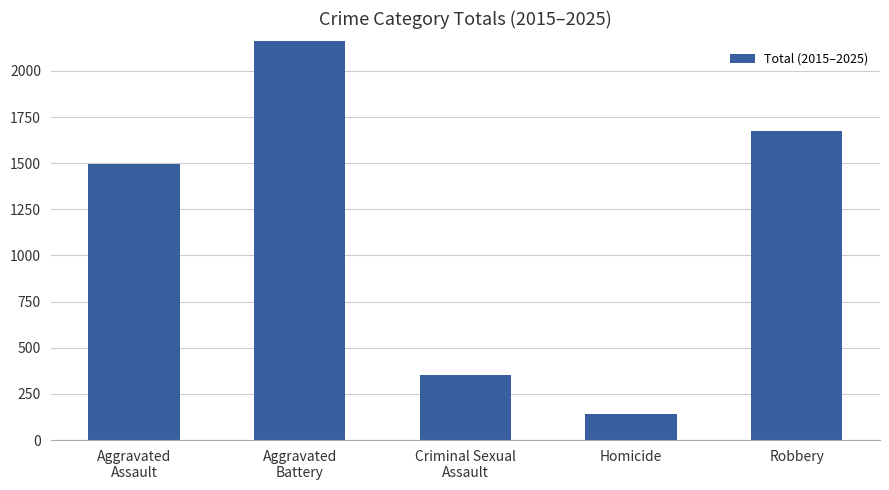

The value at Homicide is 211. True or false?

False